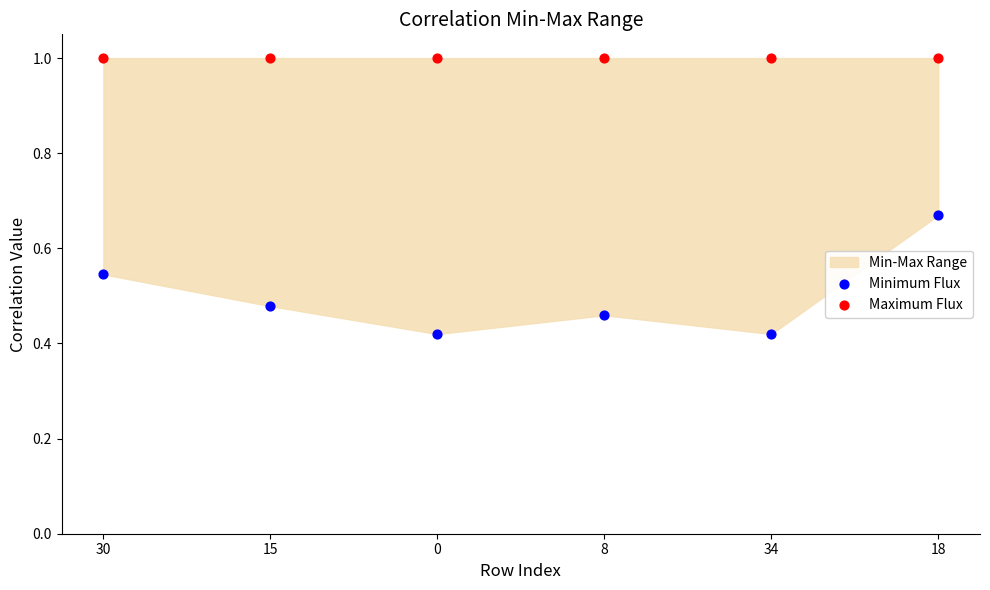

Across all data points, what is the range of Y values (max minus min)?

0.6